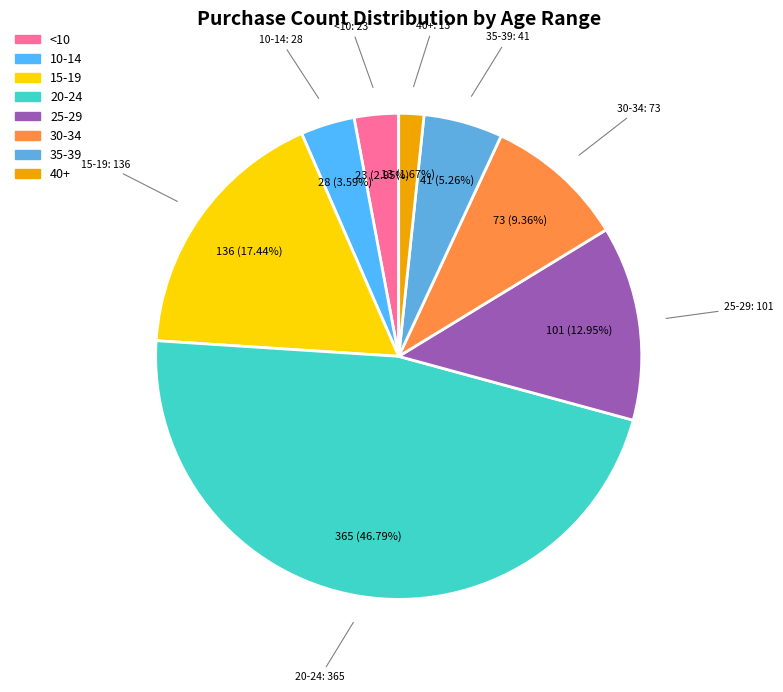

How many slices are in this pie chart?

8